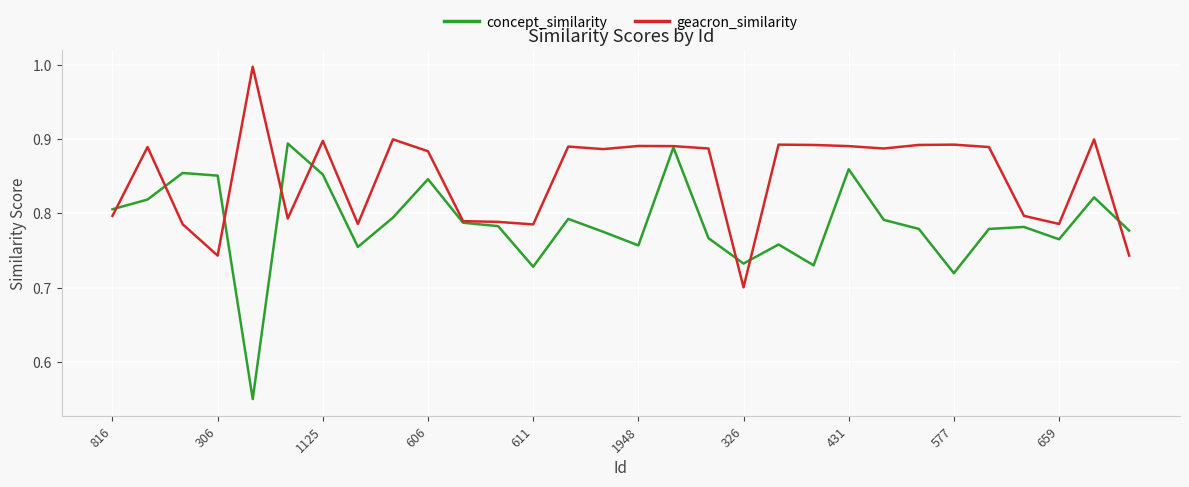

Rank the series by their average value, from highest to lowest.

geacron_similarity, concept_similarity